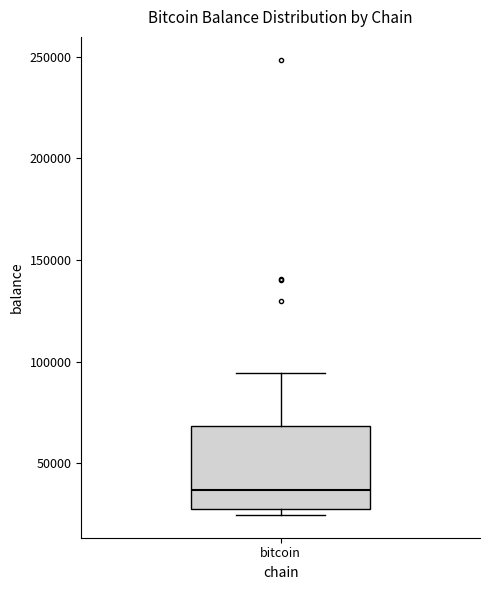

Read this box plot against the y-axis: the position of the median line, the range covered by the box, and the ends of both whiskers. The values are not printed on the chart, so give them approximately, as read against the axis.

median 35000, box 30000 to 70000, whiskers 25000 to 95000